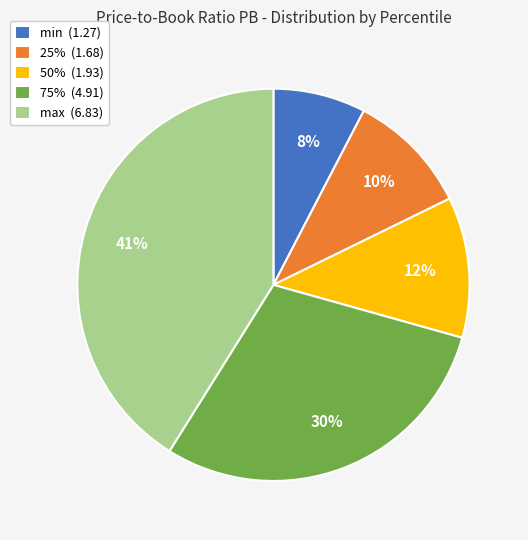

To the nearest percent, what portion does min represent?

8%